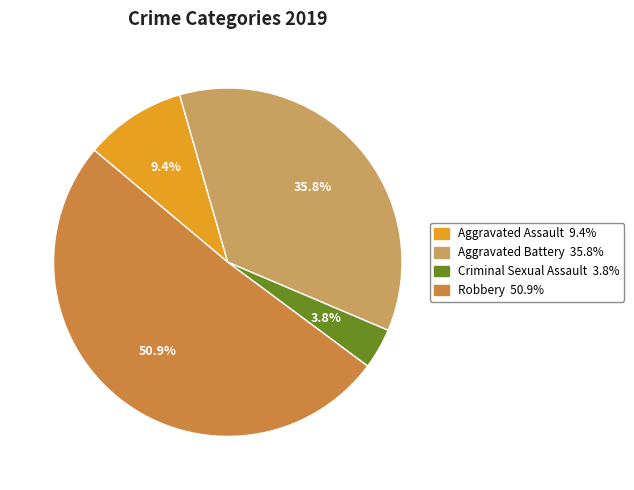

Is there a majority slice in this chart?

Yes